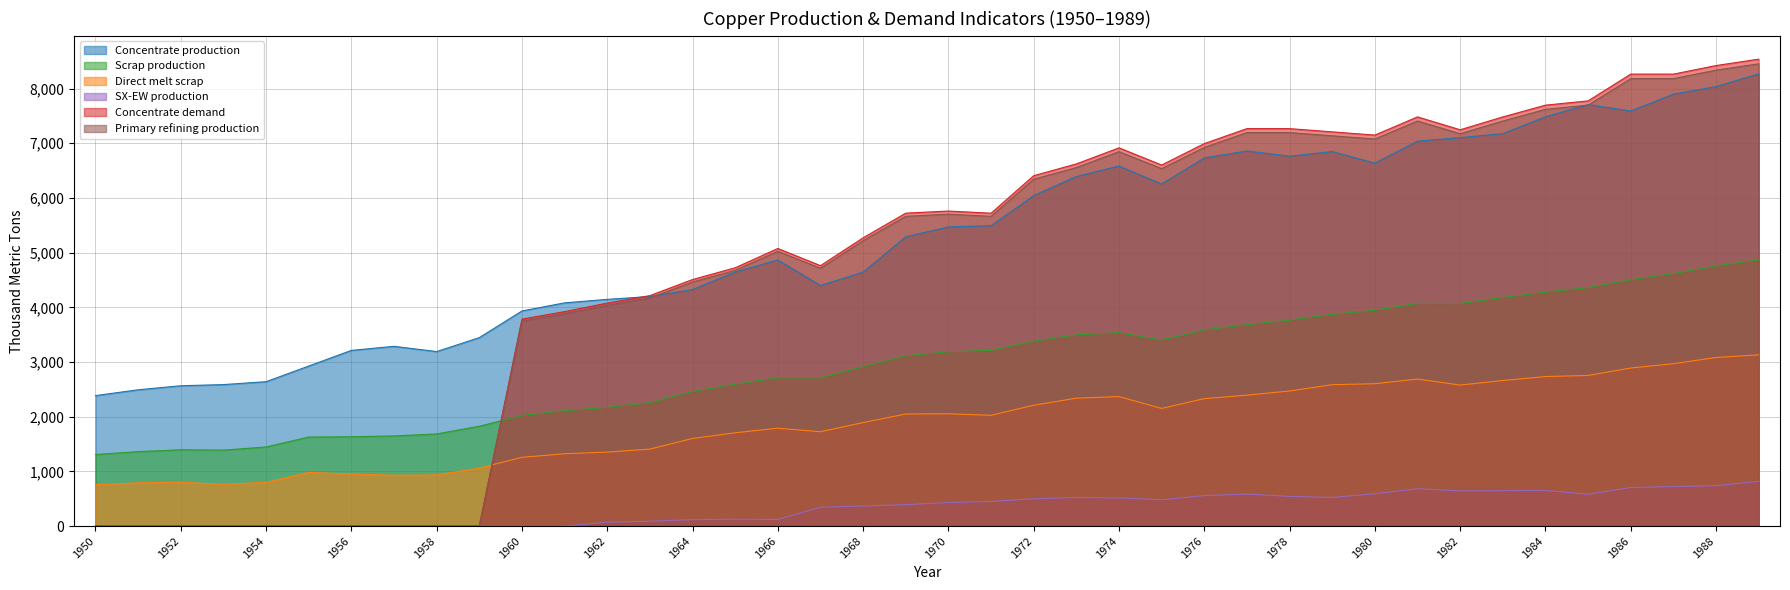

True or false: Concentrate production has a value of 6621.1 at 1965.

False